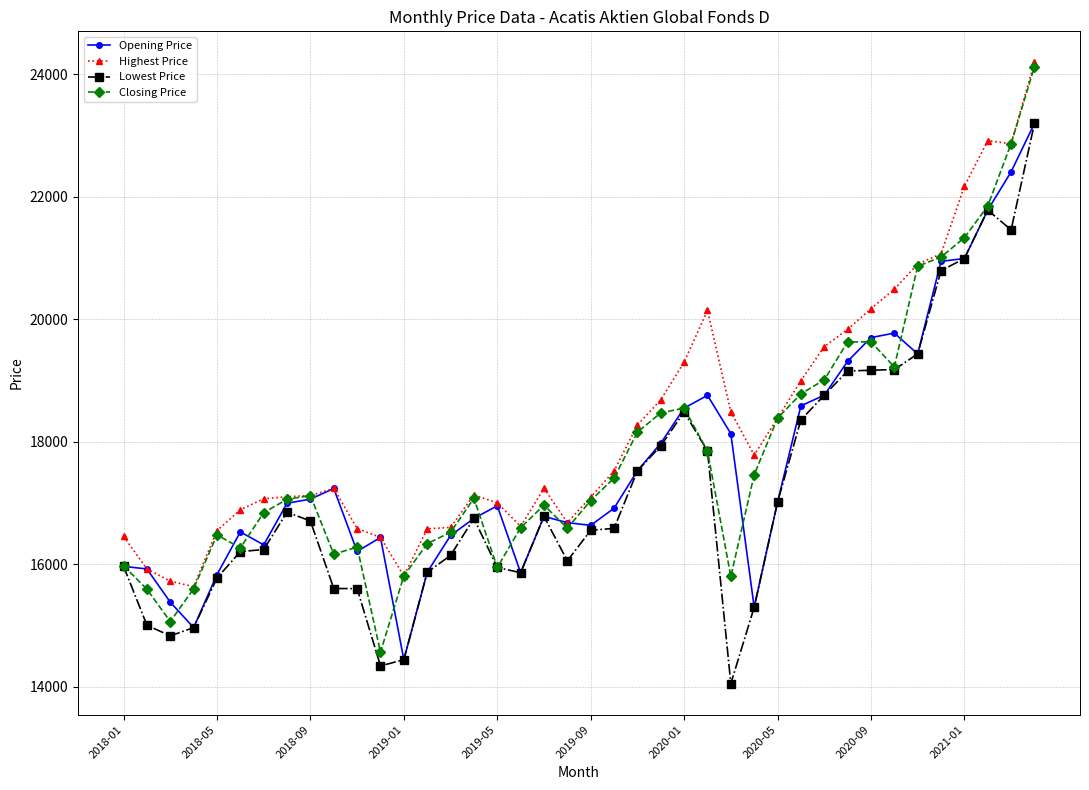

True or false: Lowest Price has more than 2 points higher than both neighbors.

True